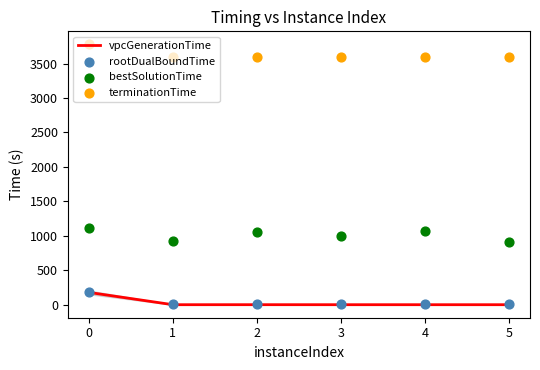

Which series has the largest total across all categories?

terminationTime